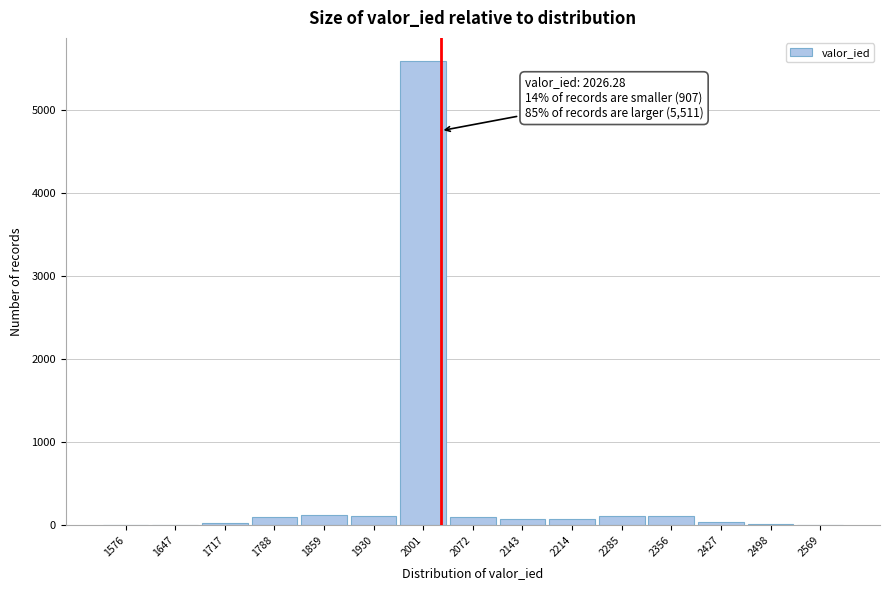

Over which range of the x-axis is the bar tallest?

1970 to 2040